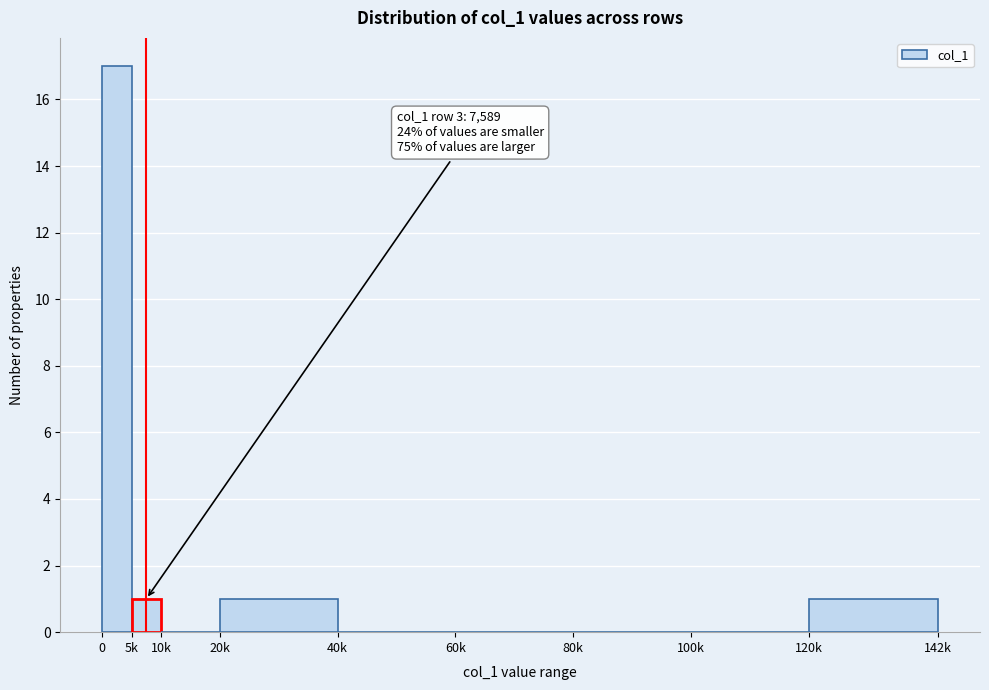

Reading left to right, list all the values displayed in this chart.

0=17	5k=1	10k=0	20k=1	40k=0	60k=0	80k=0	100k=0	120k=1